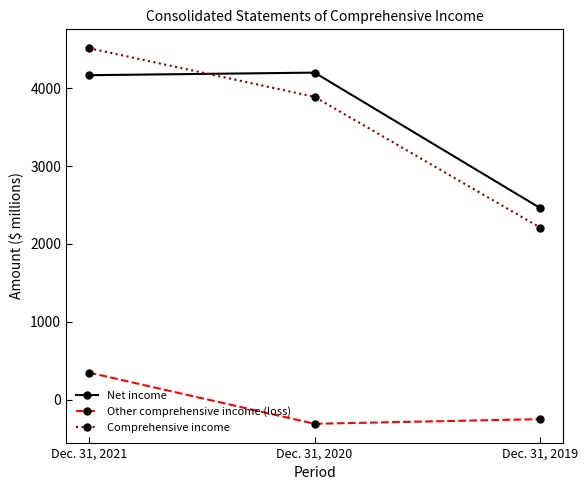

What is the difference between the highest and lowest values at Dec. 31, 2021?

4169